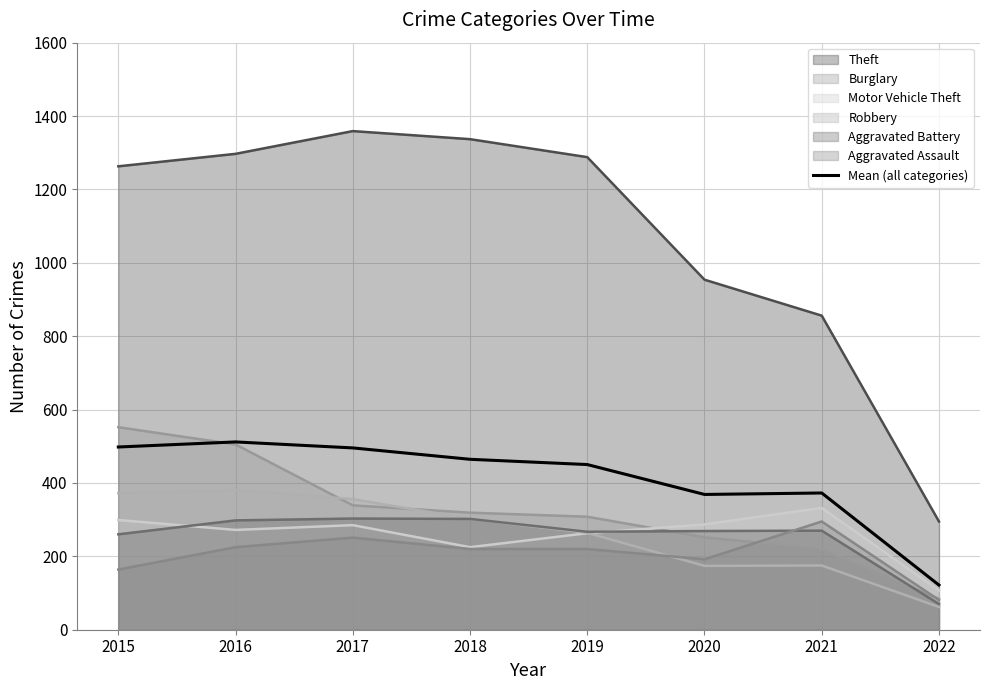

Which label corresponds to the smallest value in the chart?

2022